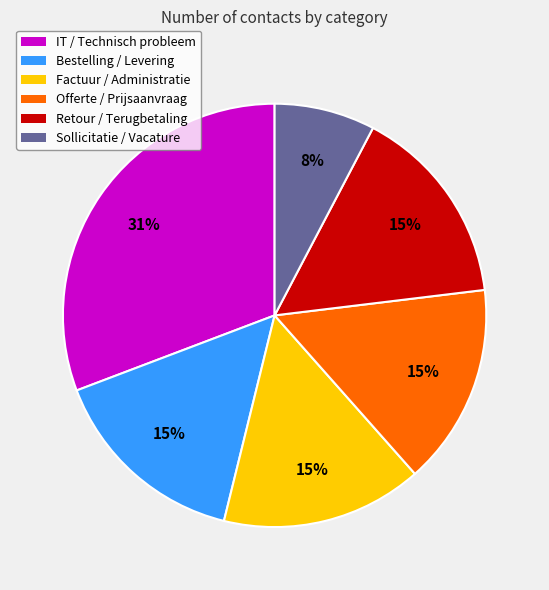

Between Sollicitatie / Vacature and Bestelling / Levering, which is larger?

Bestelling / Levering